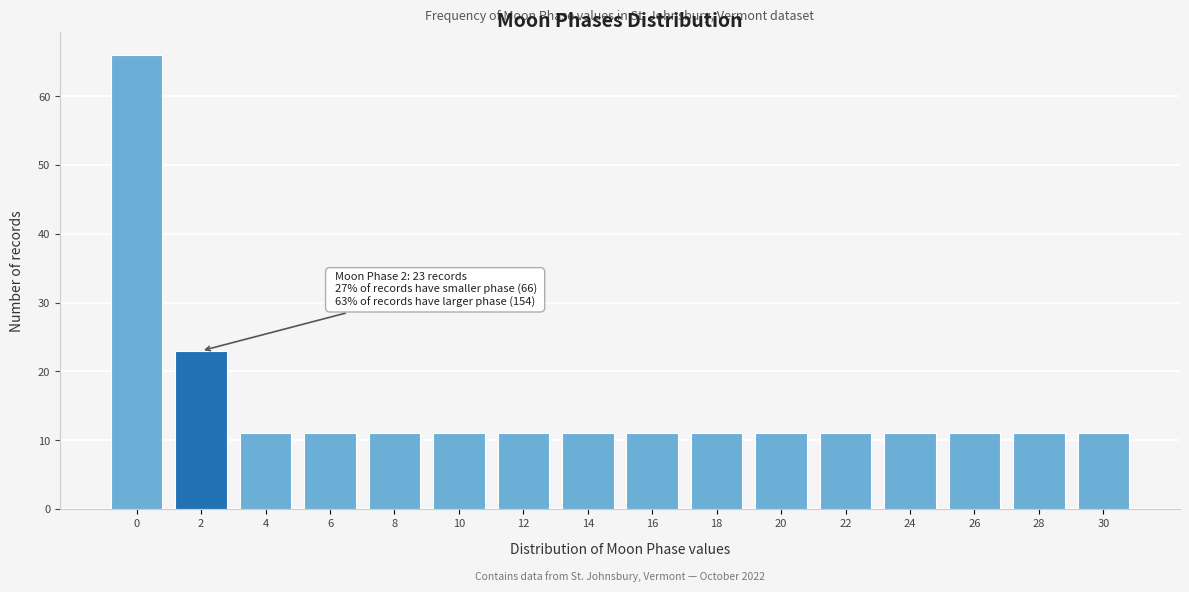

Reading left to right, extract all data points from this chart.

66	23	11	11	11	11	11	11	11	11	11	11	11	11	11	11